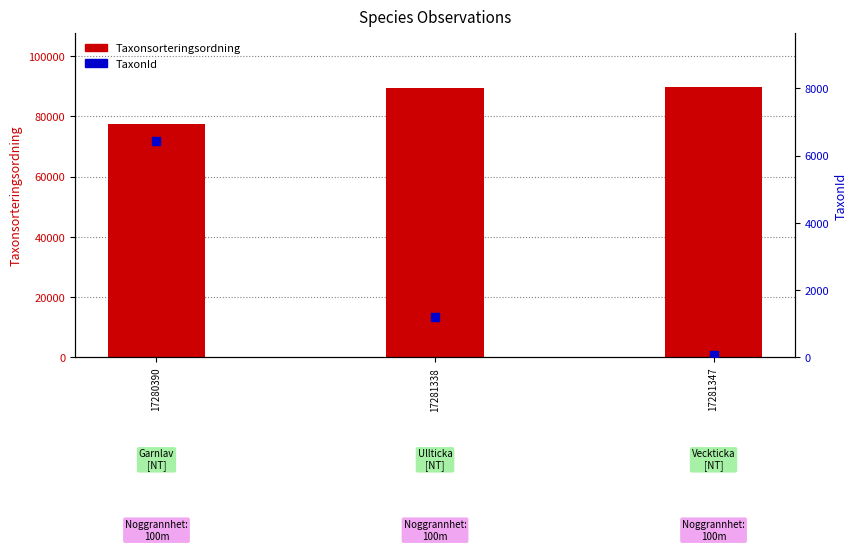

Is the value of TaxonId at 17280390 greater than the value of Taxonsorteringsordning at 17281338?

No